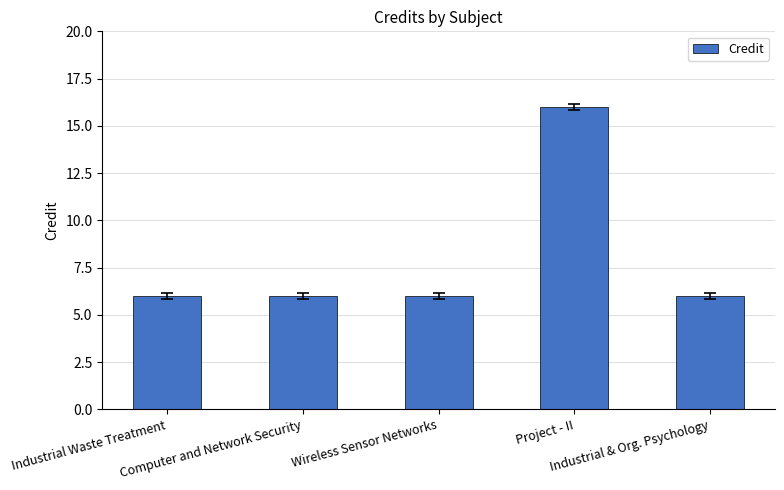

Is it true that the value at Wireless Sensor Networks is 3?

False